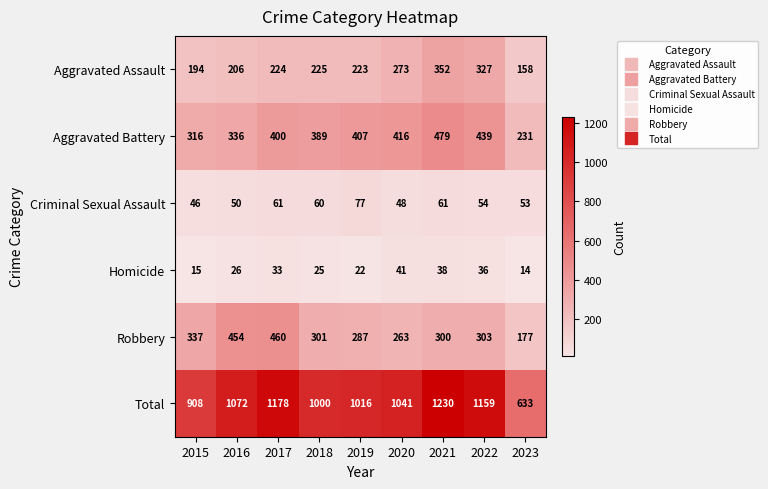

At which category is the sum across all series the highest?

2021